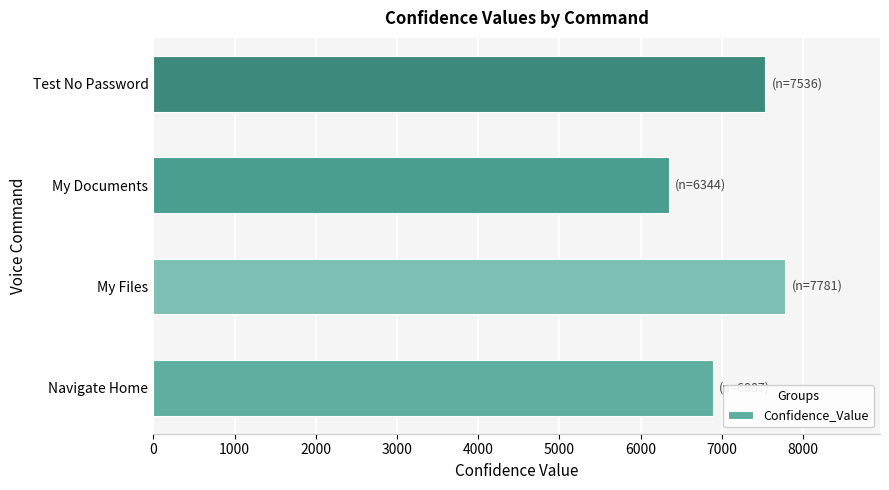

How many data points are less than 7536?

2